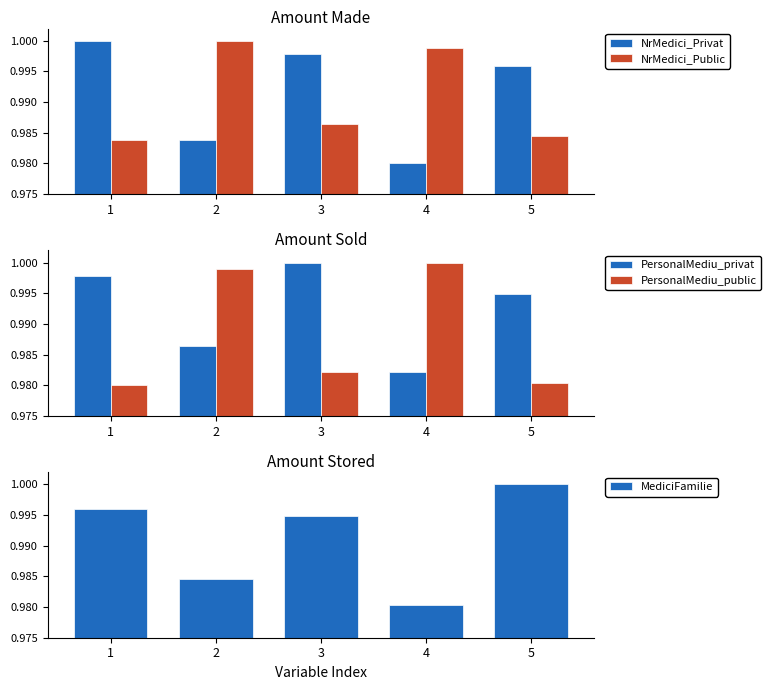

What is the minimum value for PersonalMediu_privat?

1.0